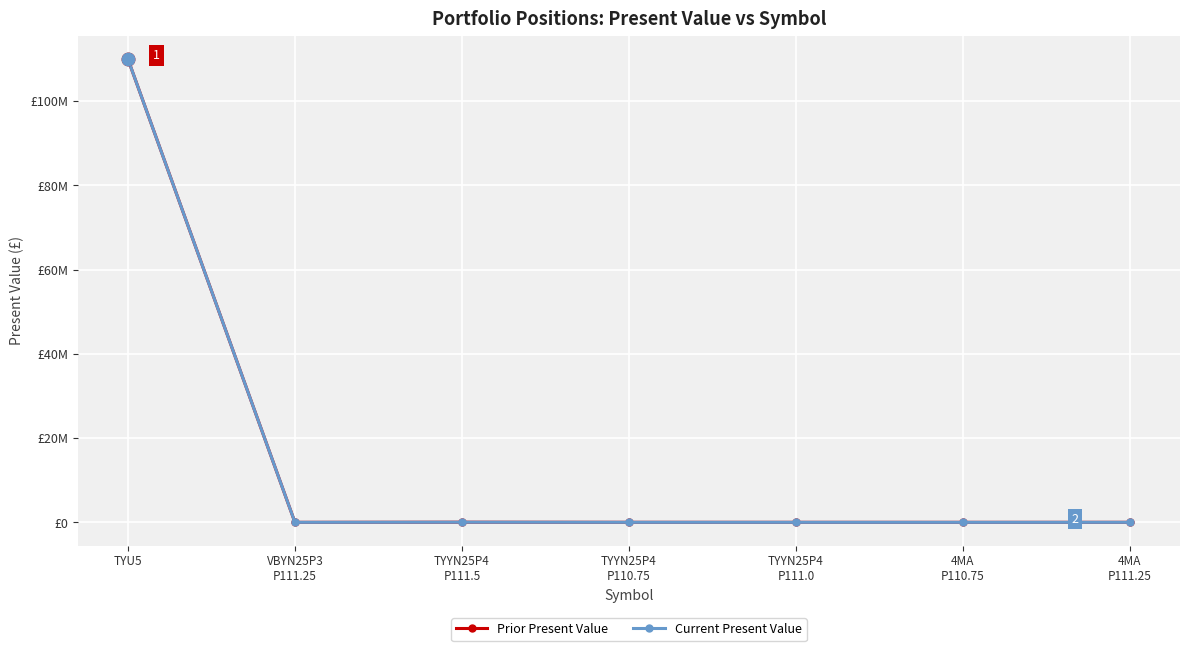

Reading left to right, transcribe all the data shown in this chart.

Prior Present Value: TYU5=110000000	VBYN25P3
P111.25=2200	TYYN25P4
P111.5=30600	TYYN25P4
P110.75=7800	TYYN25P4
P111.0=4400	4MA
P110.75=454	4MA
P111.25=4600
Current Present Value: TYU5=110000000	VBYN25P3
P111.25=2200	TYYN25P4
P111.5=30600	TYYN25P4
P110.75=7800	TYYN25P4
P111.0=4400	4MA
P110.75=454	4MA
P111.25=4600